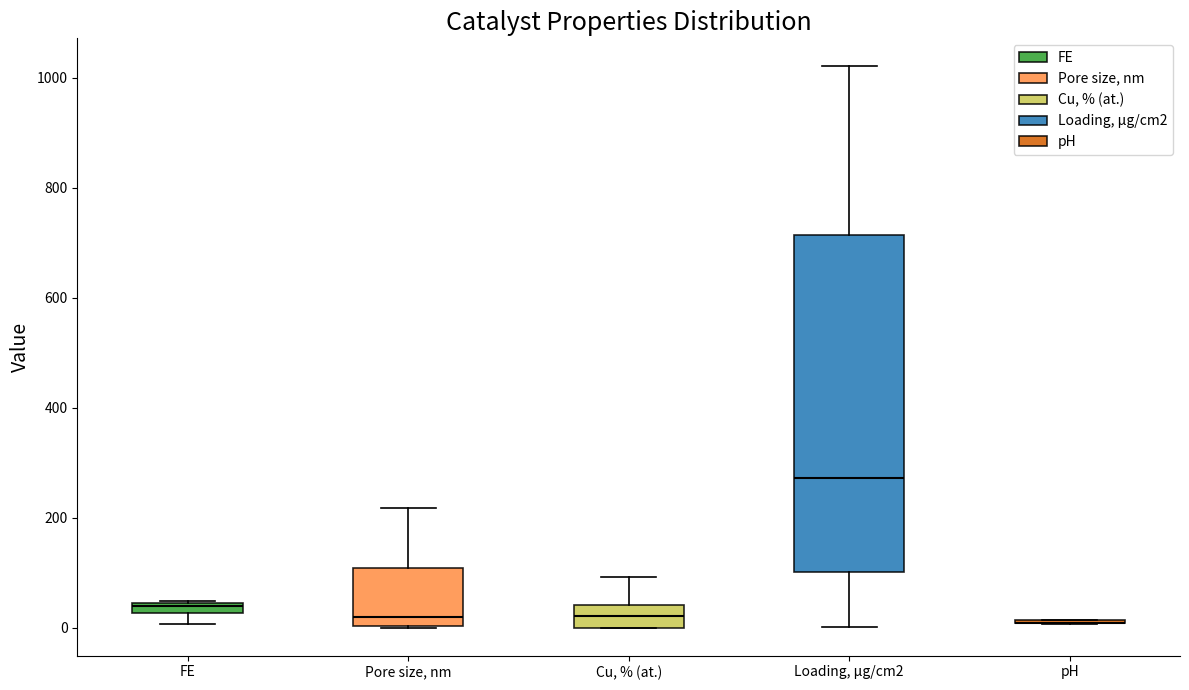

Which box is the tallest, from its lower edge to its upper edge?

Loading, μg/cm2